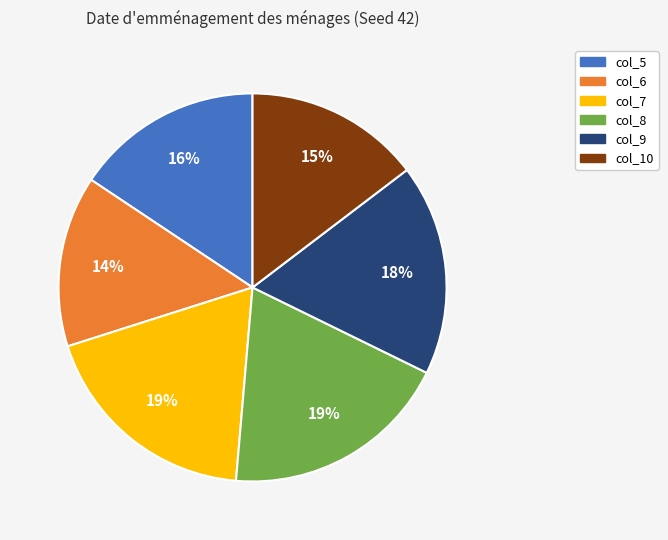

Is it true that col_5 is 16% of the pie?

True